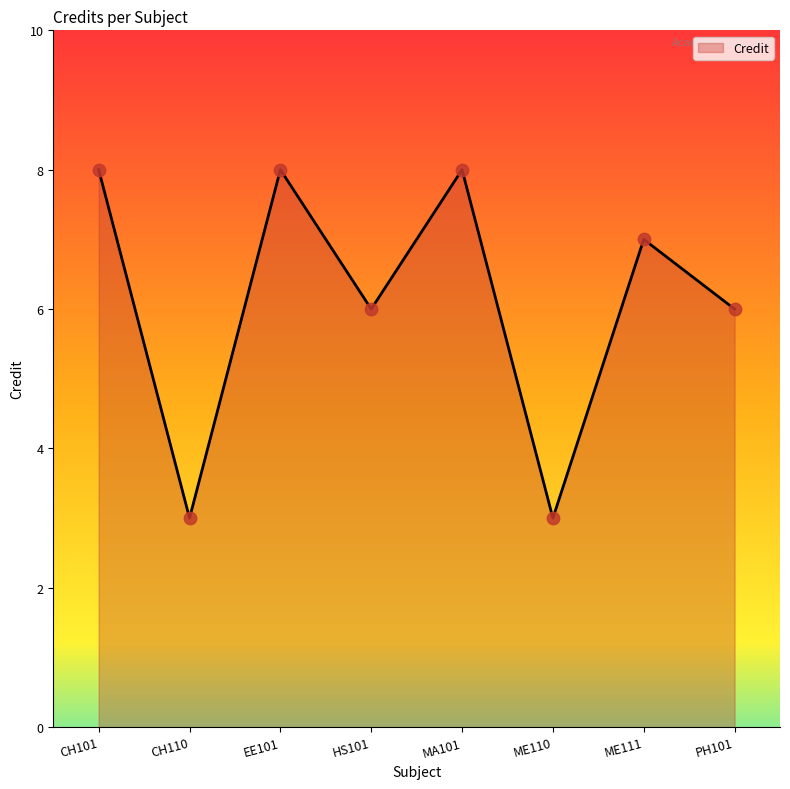

Approximately how many times larger is the value at MA101 compared to CH101?

1.0